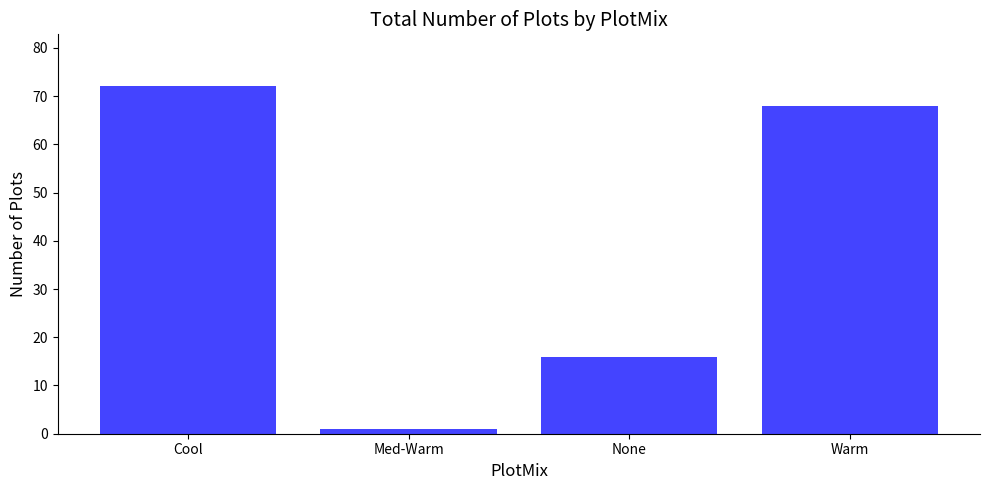

What position from the left is Med-Warm?

2